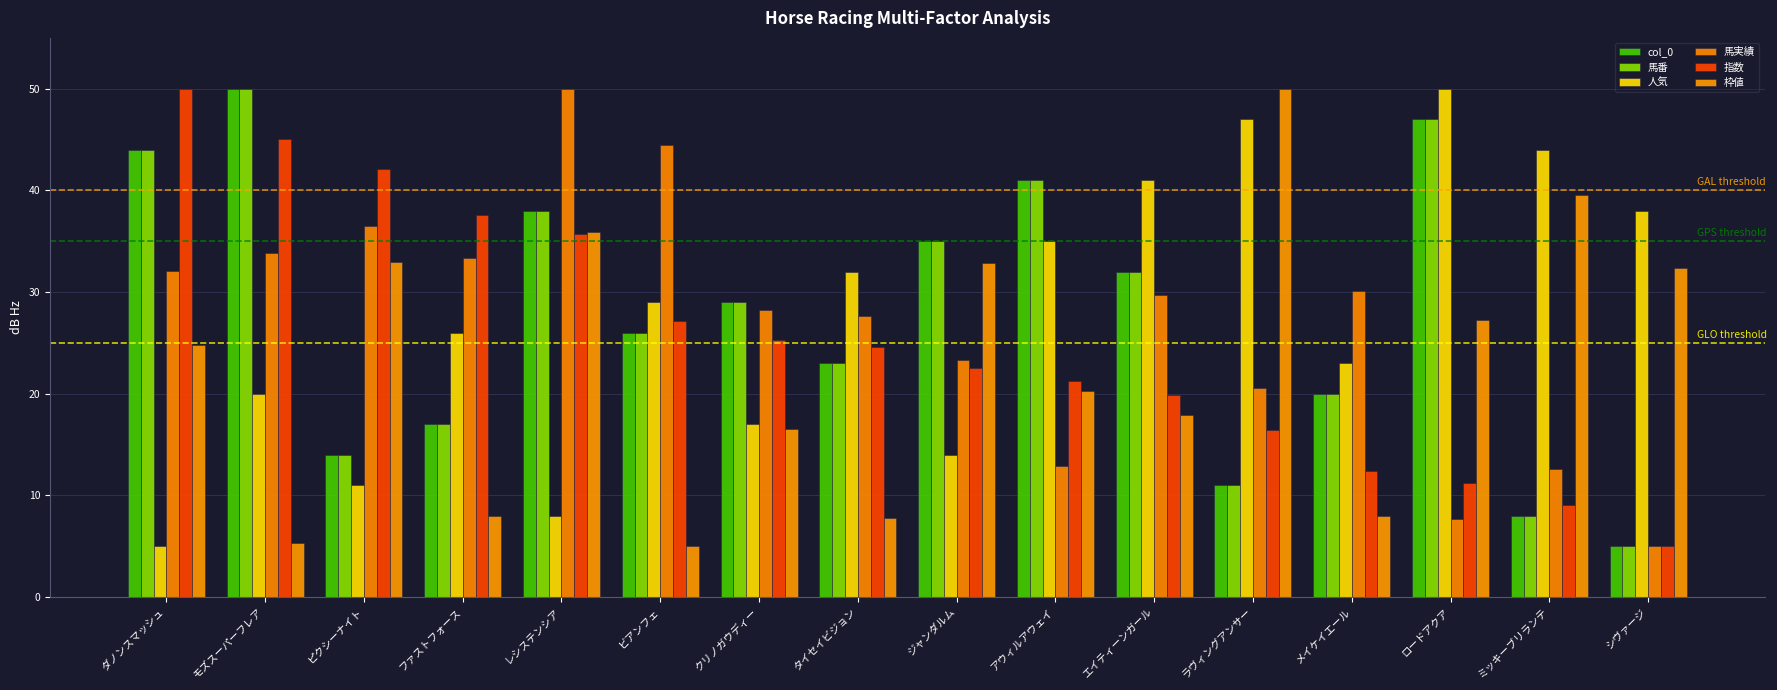

At how many categories does at least one series exceed 16?

16